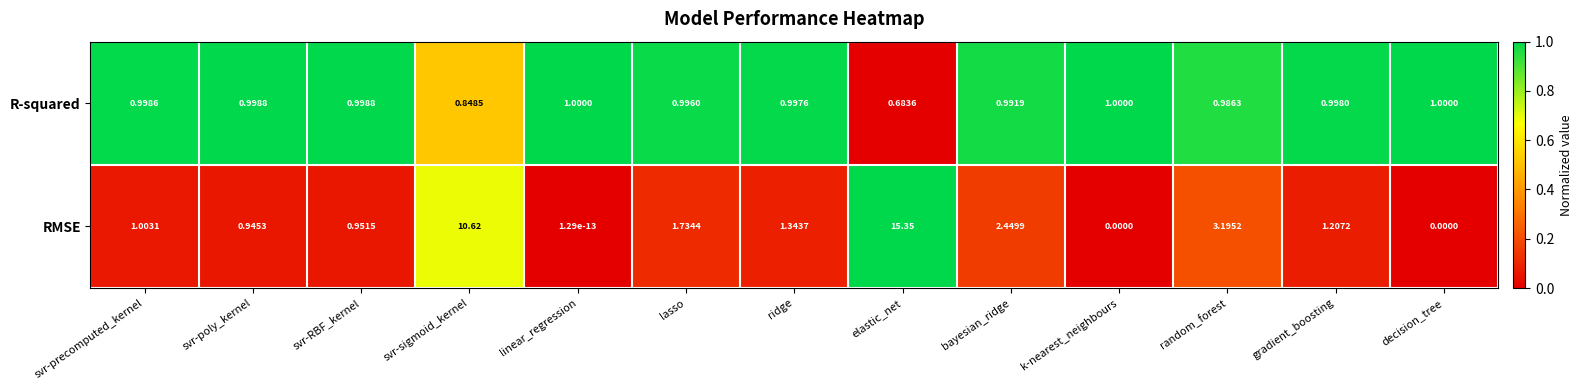

Which label corresponds to the largest value in the chart?

elastic_net